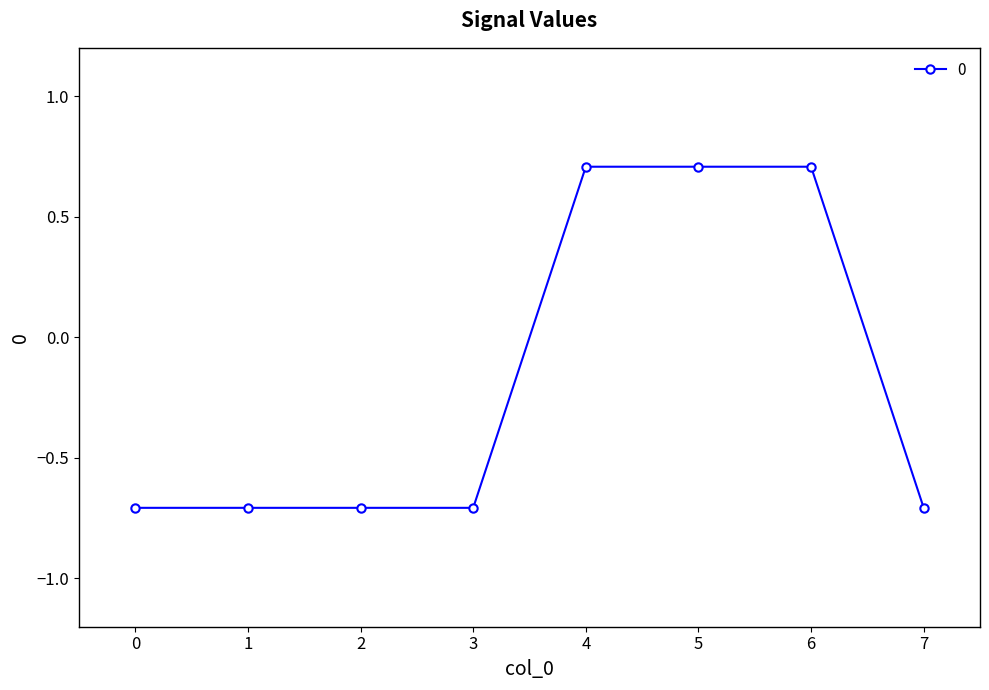

What is the average value?

-0.2